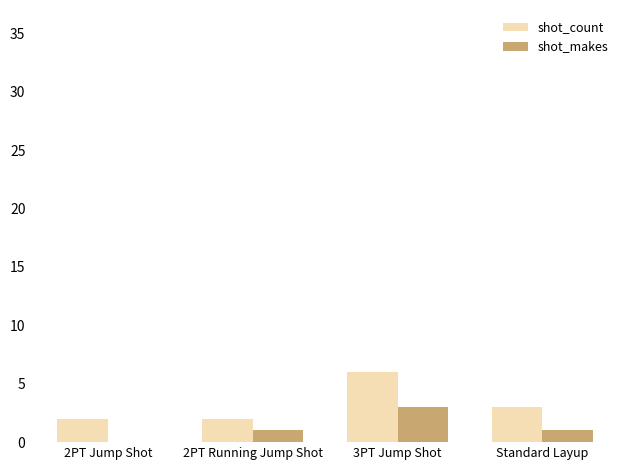

What is the greatest value displayed?

6